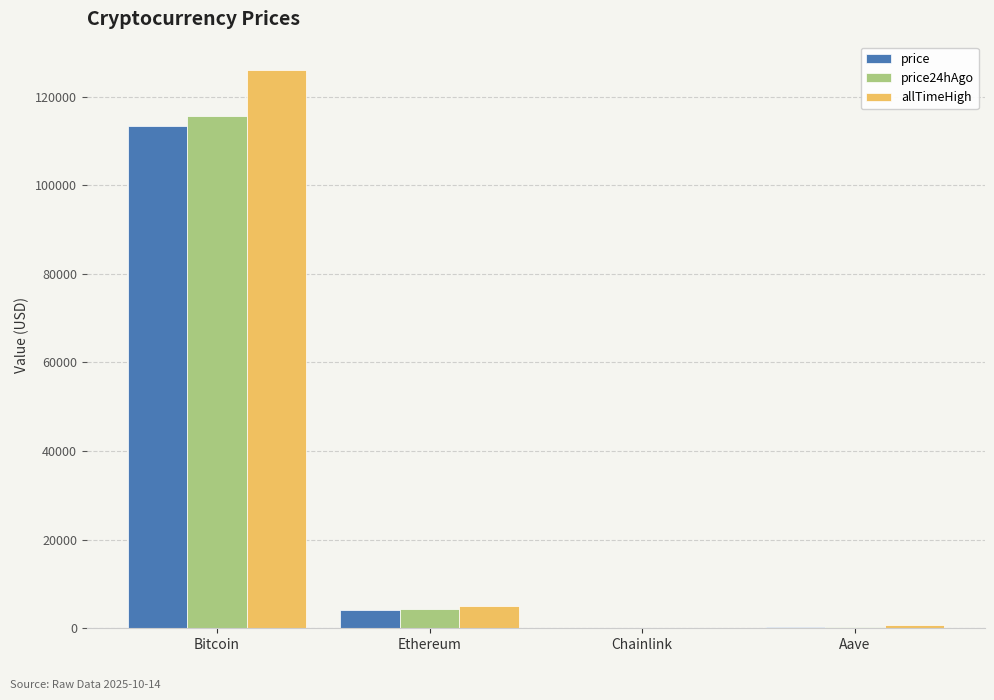

How many values in the allTimeHigh series exceed 4946?

2